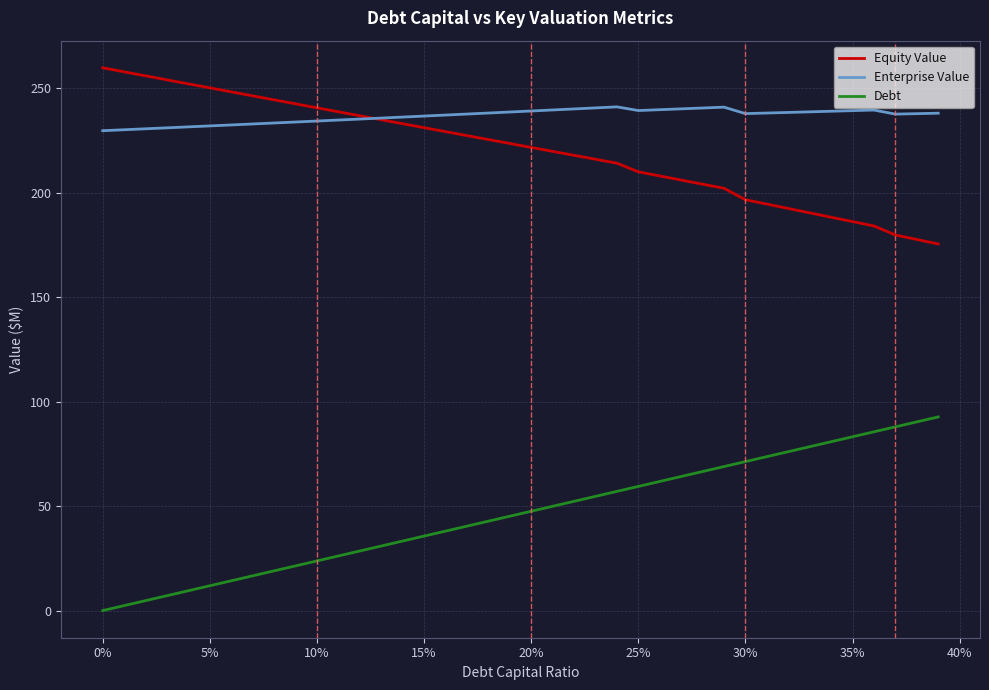

What are all the series names shown in the legend?

Equity Value, Enterprise Value, Debt